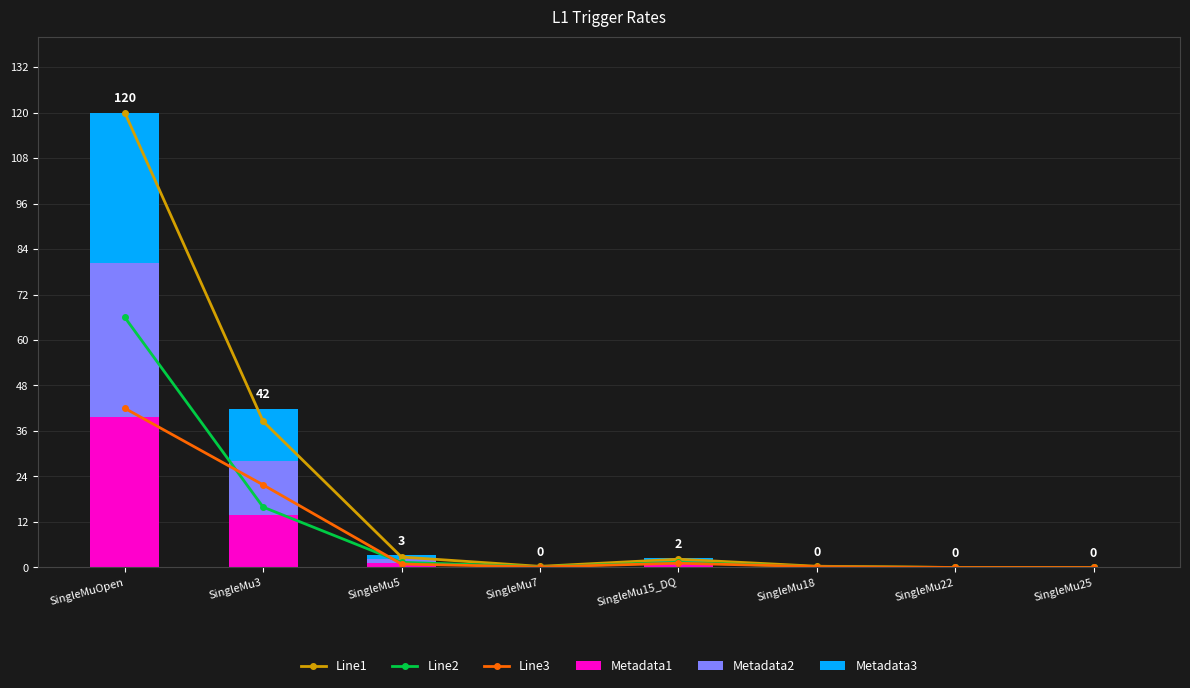

The value of Line2 at SingleMu25 is 0.0. True or false?

True